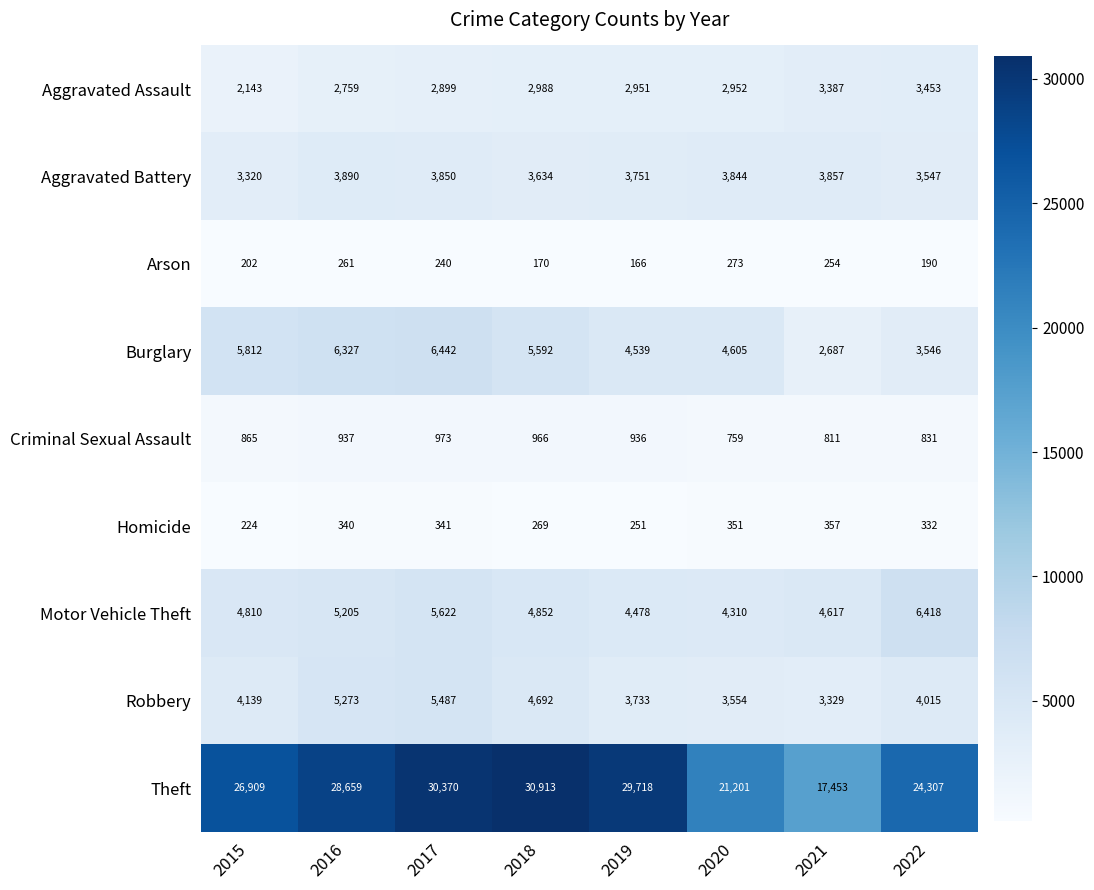

List the labels in order of Aggravated Assault value, largest first.

2022, 2021, 2018, 2020, 2019, 2017, 2016, 2015